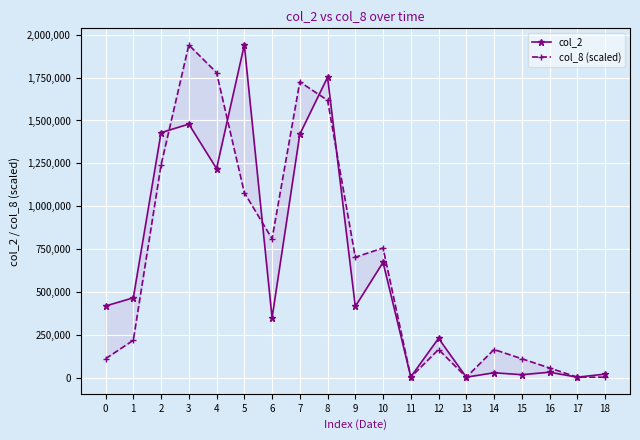

What is the maximum value shown in the chart?

1940170.0